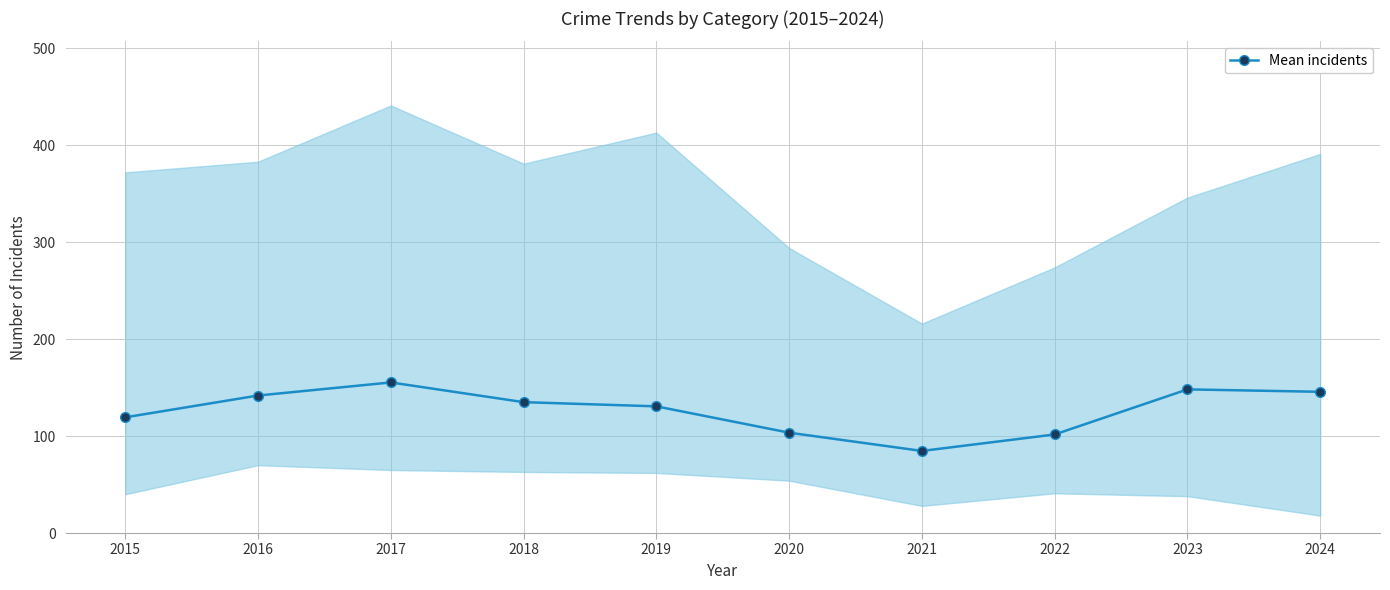

How many points are higher than both their immediate neighbors (excluding endpoints)?

2